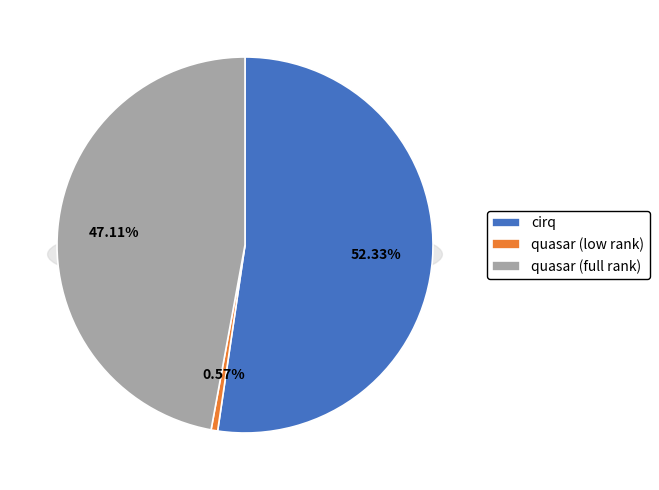

How many slices are in this pie chart?

3